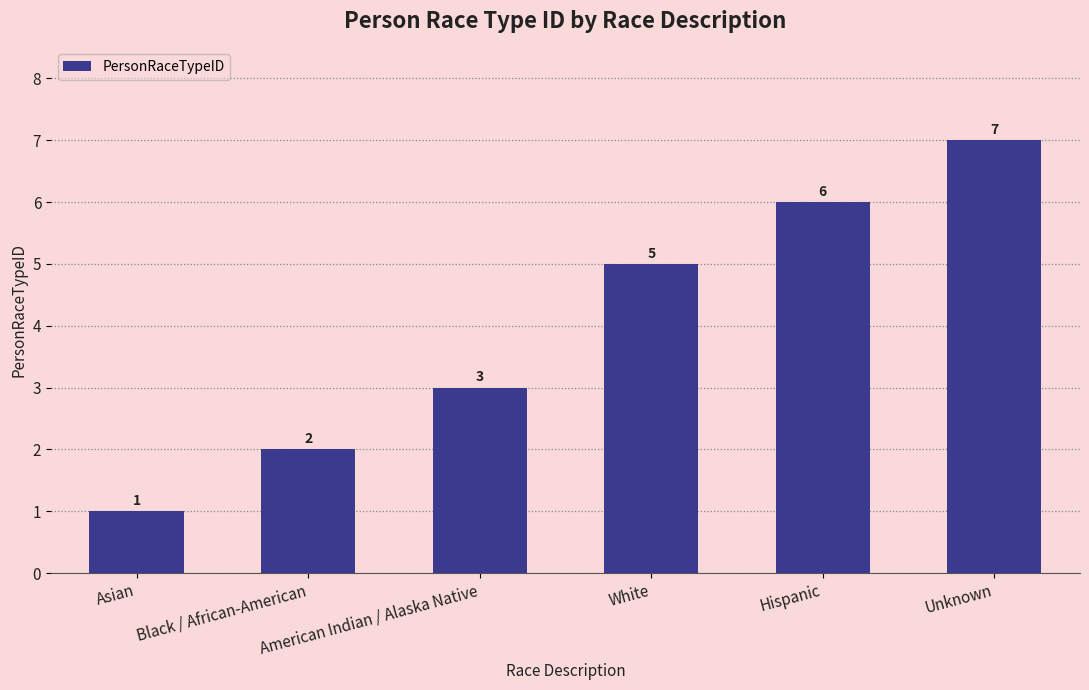

What is the ratio of the value at American Indian / Alaska Native to the value at Hispanic?

0.5